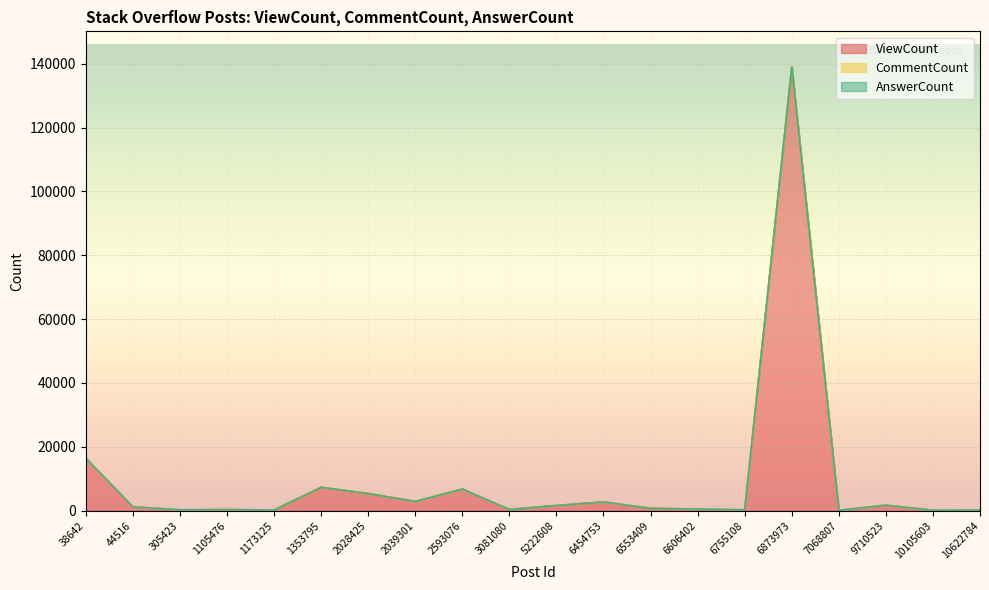

What is the value of the CommentCount point at the 6th from the left?

3